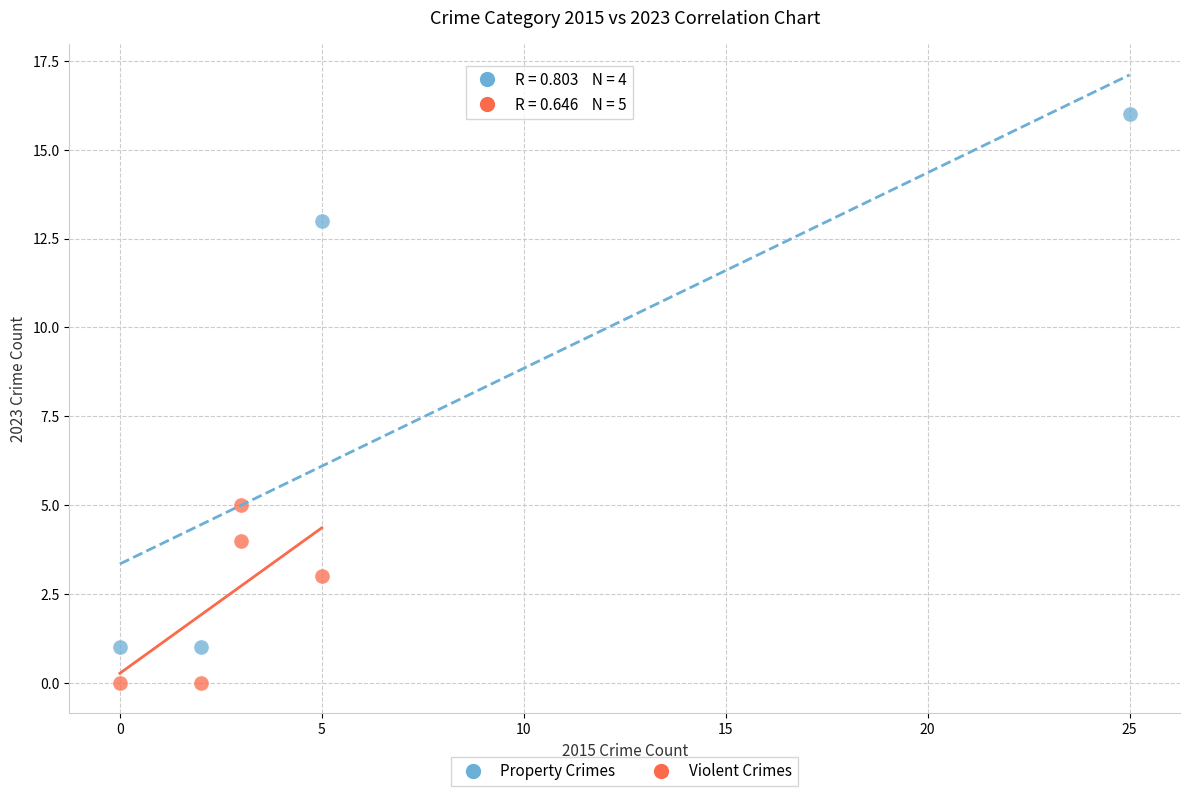

Which series has the widest spread of Y values?

Property Crimes